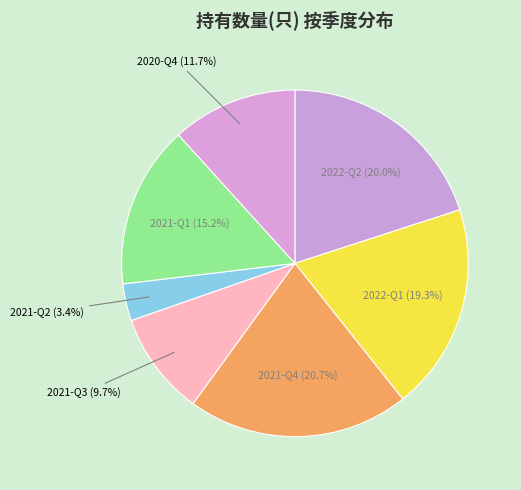

How many slices are in this pie chart?

7